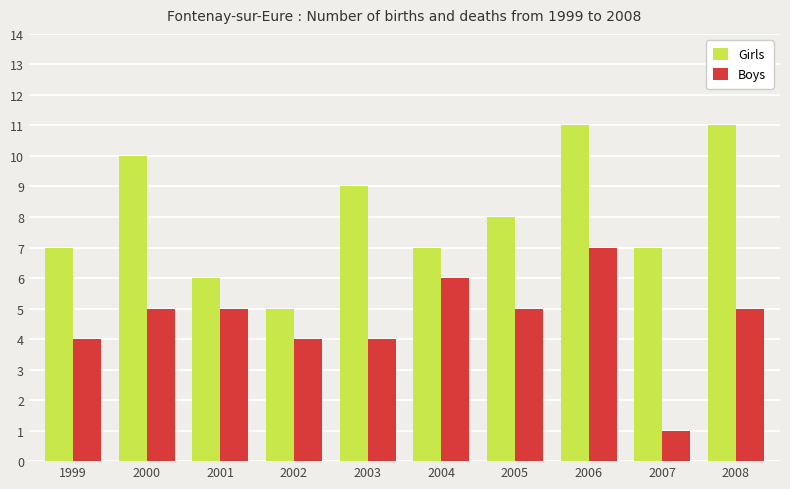

What is the sum of the Girls values at 1999 and 2008?

18